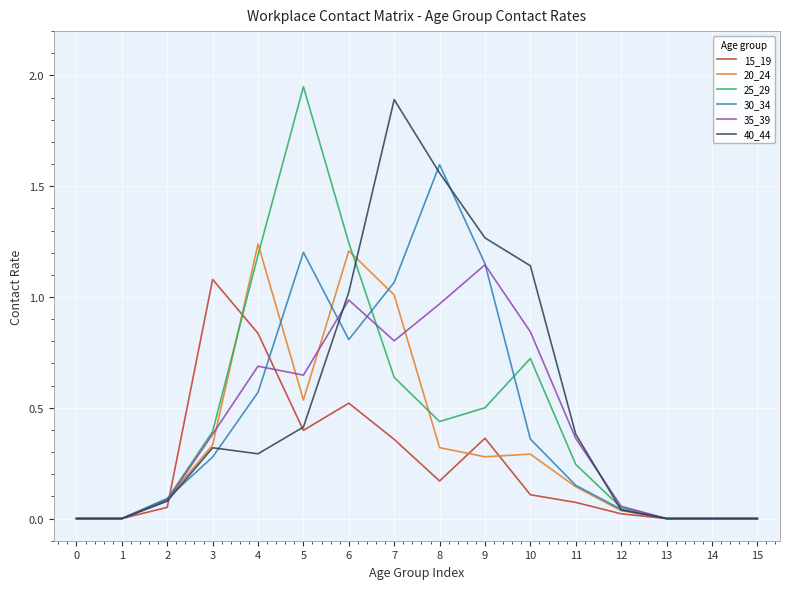

What is the total value across all series at 9?

4.7